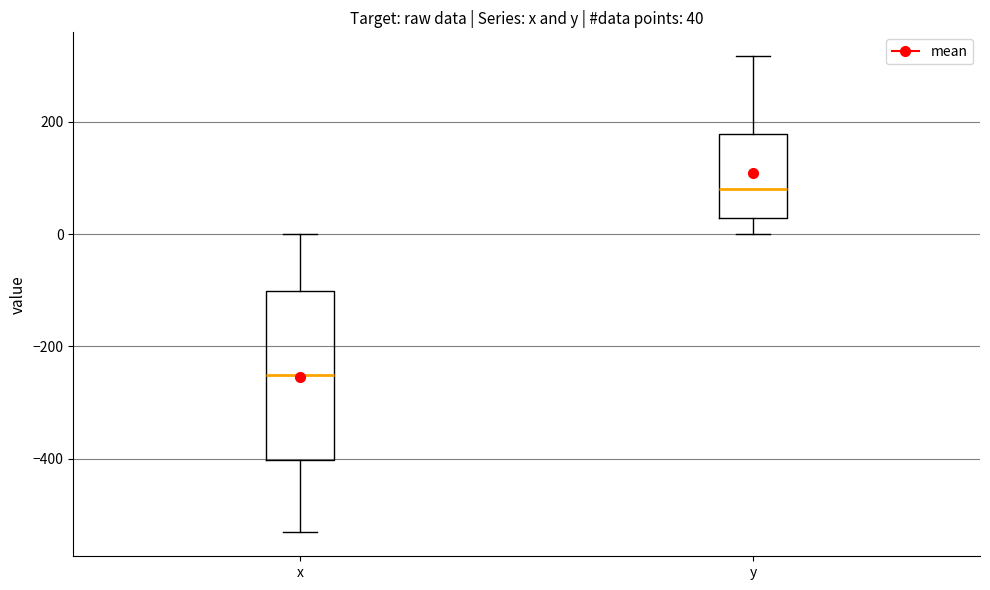

Which box is the tallest, from its lower edge to its upper edge?

x